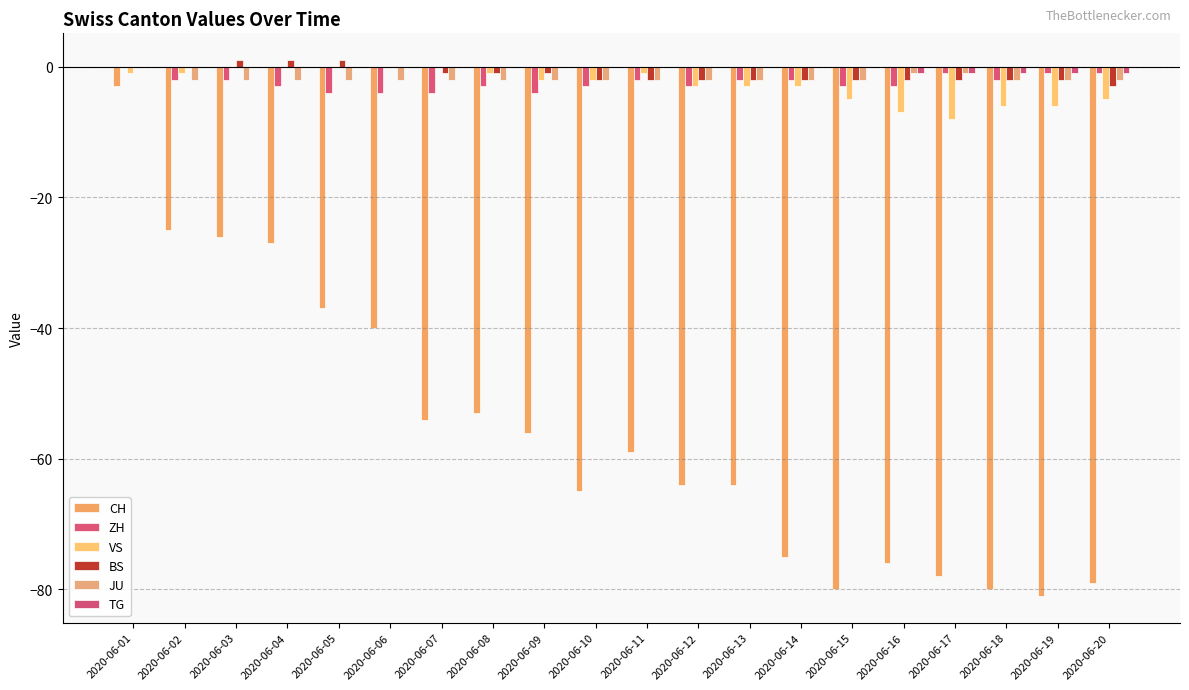

How many TG values are between 0 and 1?

15